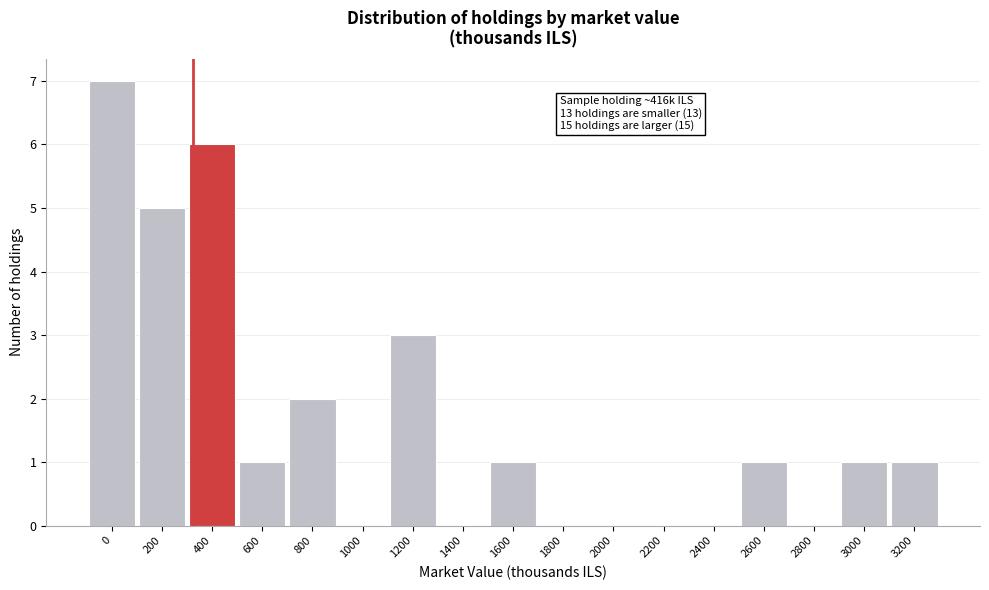

Reading right to left, what are all the values shown in this chart?

3200=1	3000=1	2800=0	2600=1	2400=0	2200=0	2000=0	1800=0	1600=1	1400=0	1200=3	1000=0	800=2	600=1	400=6	200=5	0=7